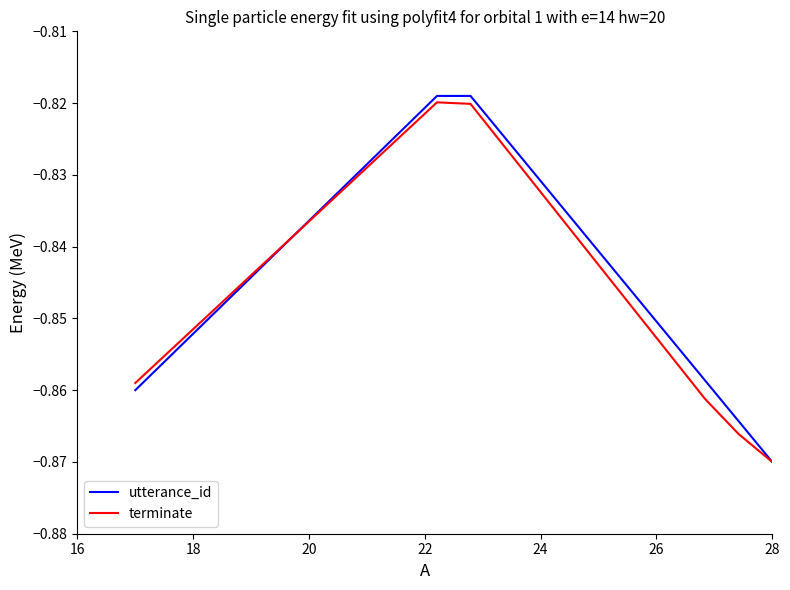

Which series has the largest total across all categories?

utterance_id